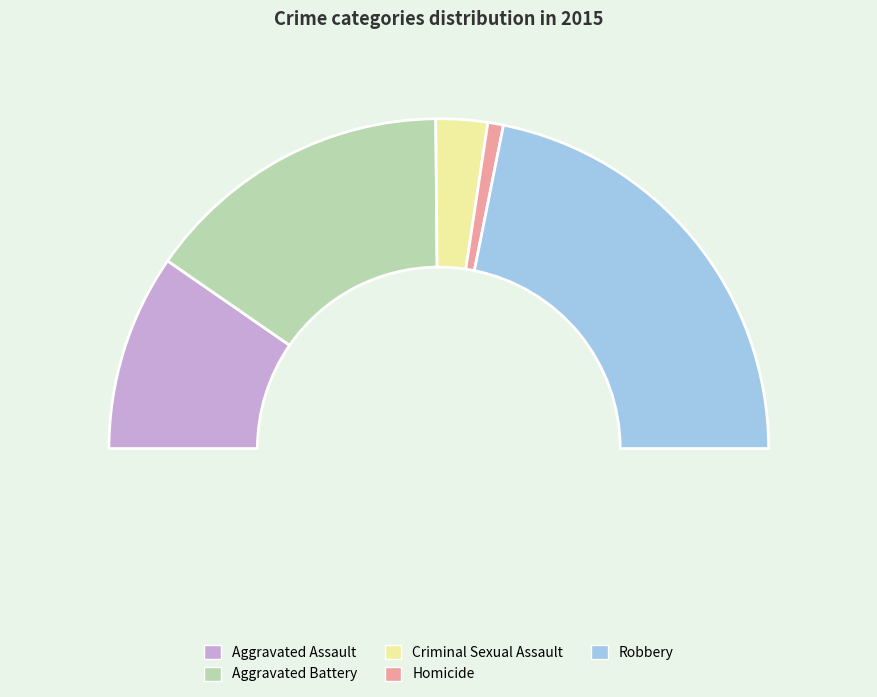

To the nearest percent, what portion does Aggravated Battery represent?

30%